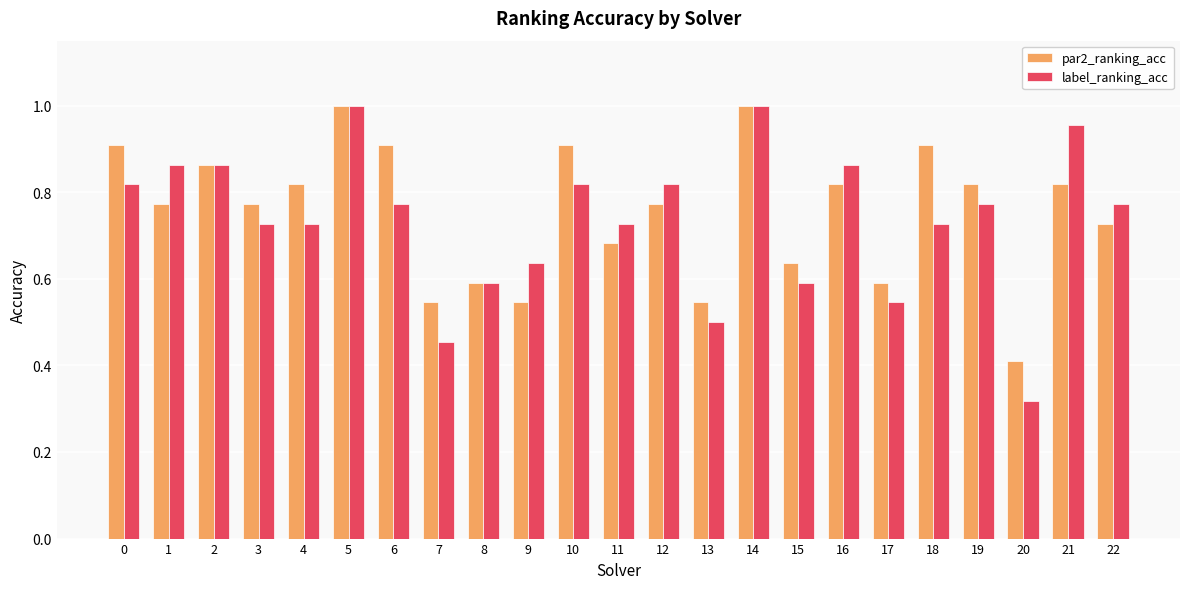

Which series changed the most between 12 and 20?

label_ranking_acc